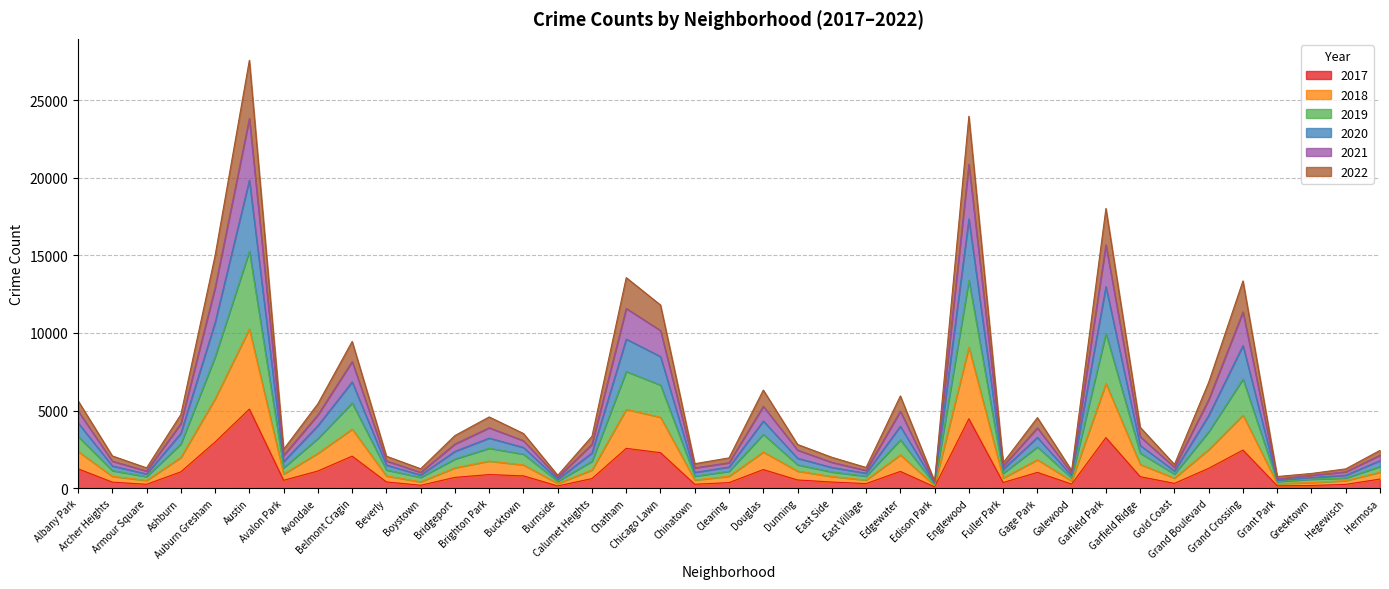

What are all the series names shown in the legend?

2017, 2018, 2019, 2020, 2021, 2022